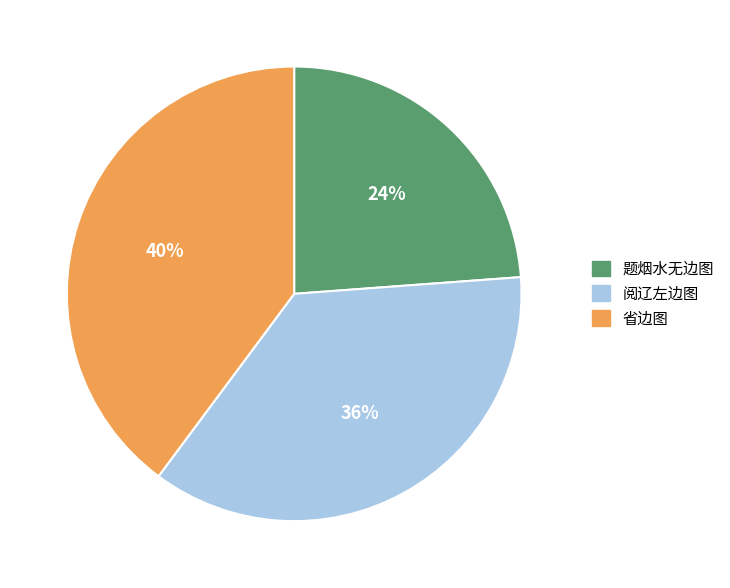

The 阅辽左边图 slice represents 24% of the pie. True or false?

False